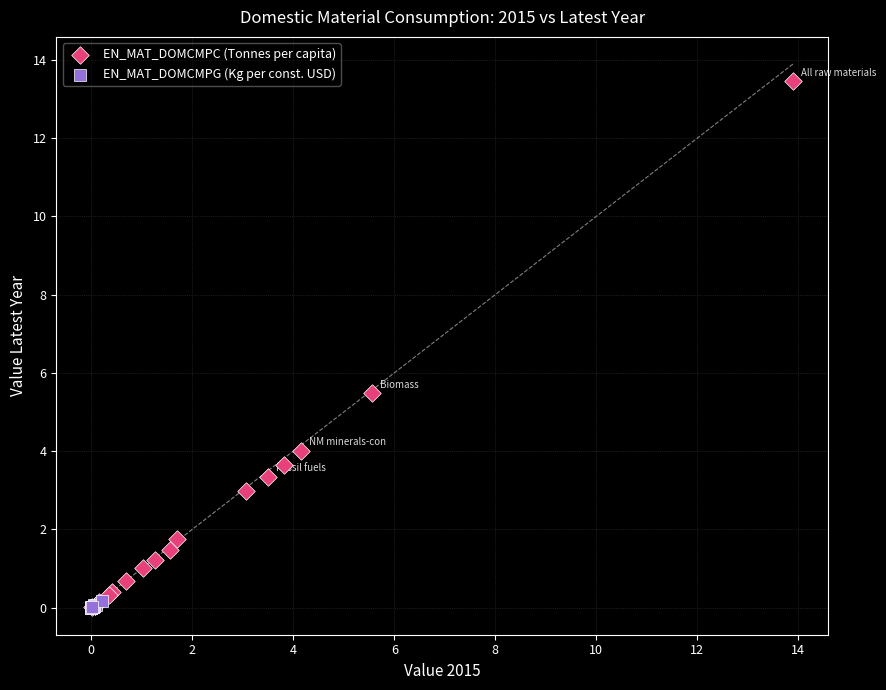

Which series has the largest Y range (max minus min)?

EN_MAT_DOMCMPC (Tonnes per capita)